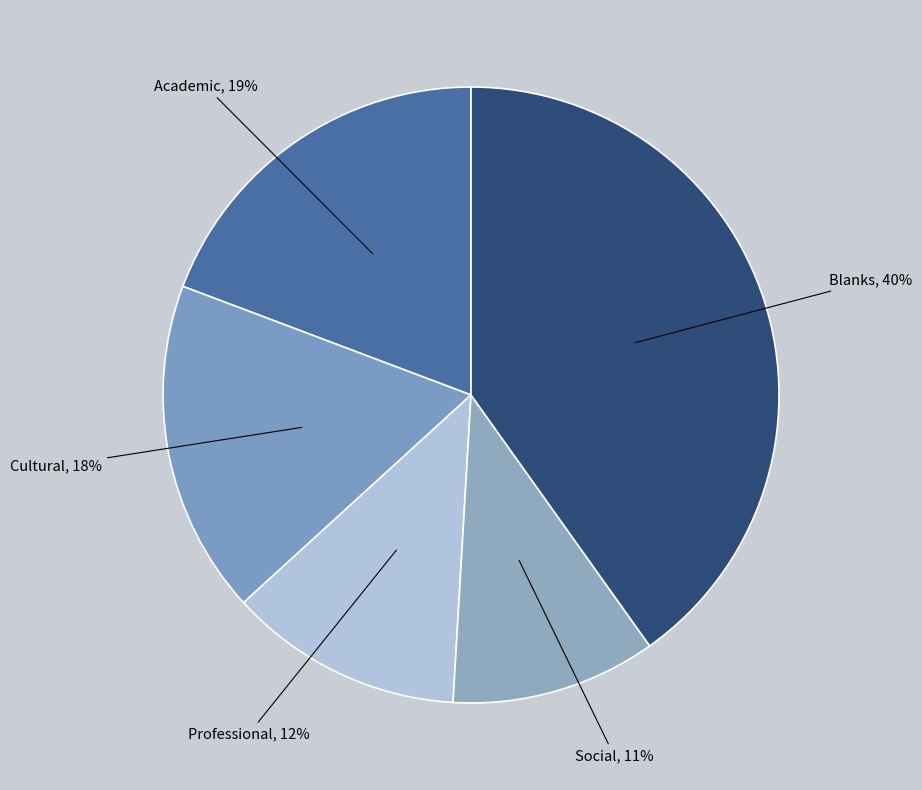

What is the largest slice in the pie chart?

Blanks